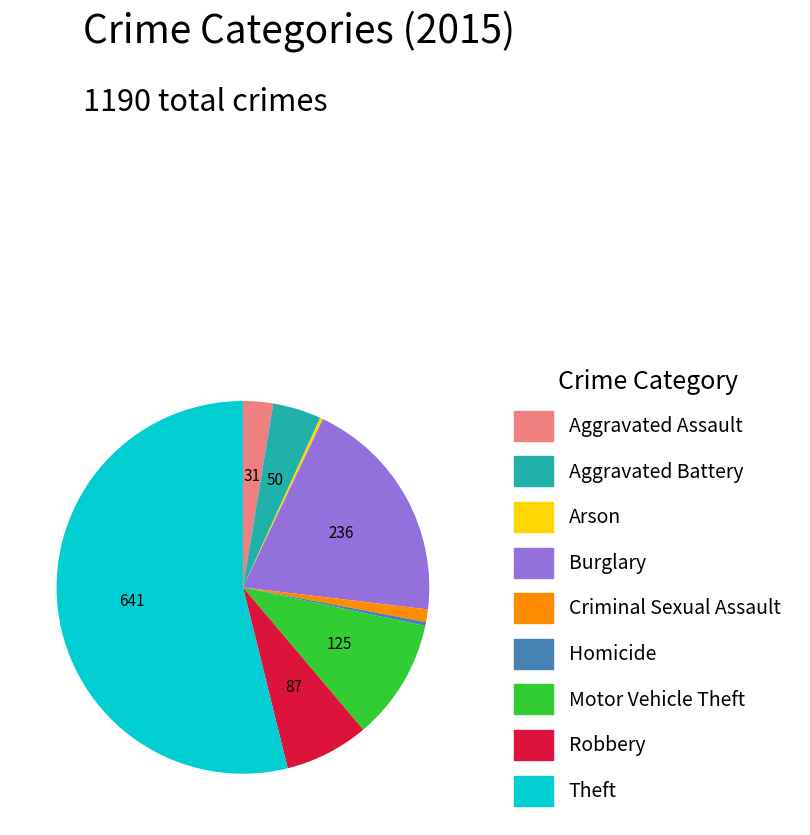

Is it true that Aggravated Assault is 3% of the pie?

True